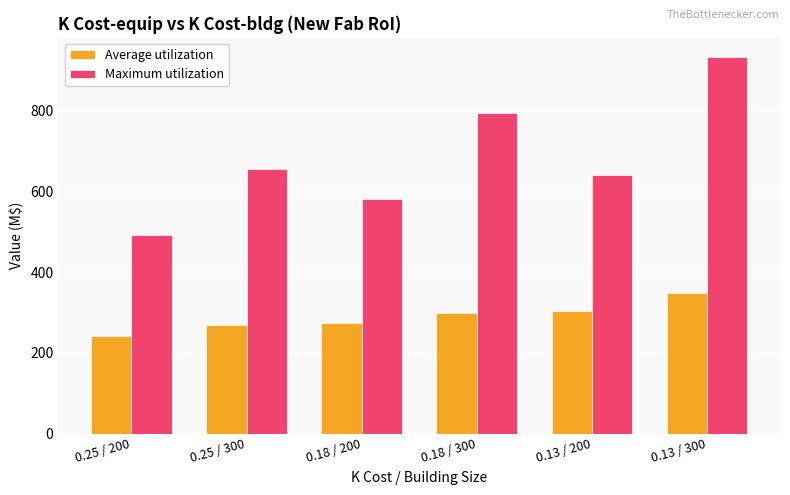

Reading left to right, extract all data points from this chart.

Average utilization: 0.25 / 200=241.2	0.25 / 300=268.8	0.18 / 200=273.3	0.18 / 300=299.3	0.13 / 200=303.9	0.13 / 300=348.2
Maximum utilization: 0.25 / 200=492.2	0.25 / 300=656.6	0.18 / 200=582.4	0.18 / 300=794.0	0.13 / 200=640.1	0.13 / 300=934.5